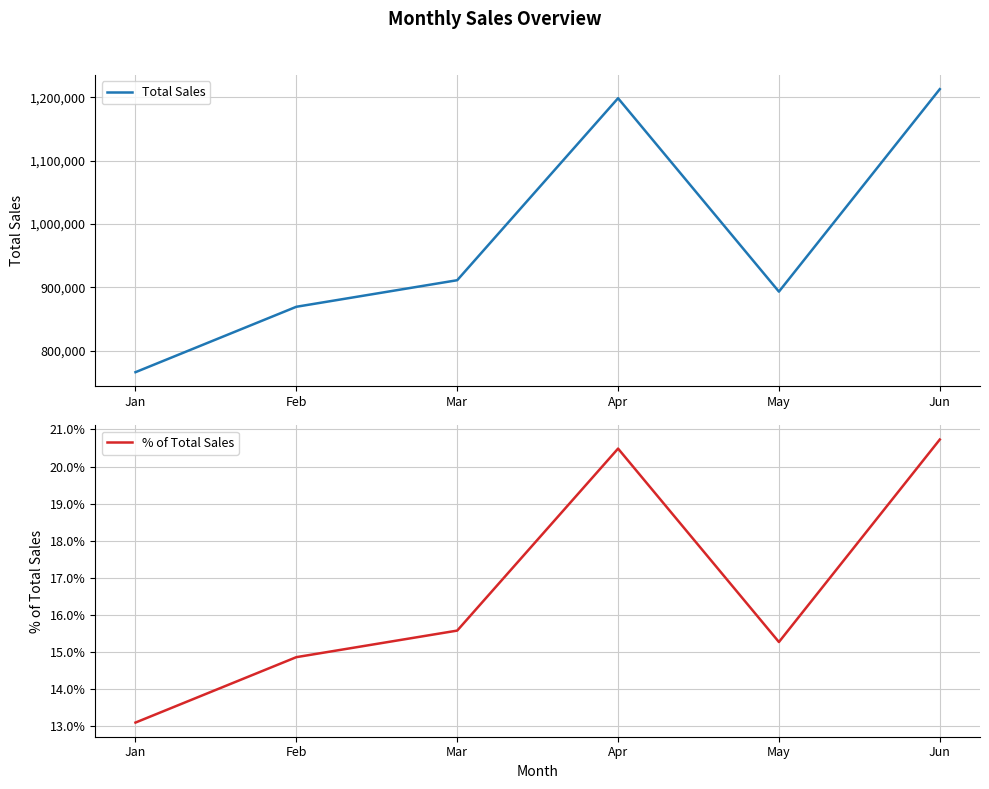

Reading right to left, what are all the values shown in this chart?

Total Sales: 1212787.0	893150.0	1198477.0	911168.0	869245.0	765976.0
% of Total Sales: 0.2	0.2	0.2	0.2	0.1	0.1